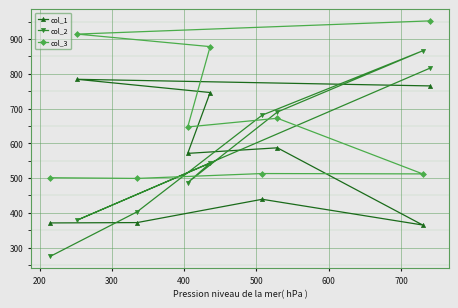

List the series in order of their peak value, lowest first.

col_1, col_2, col_3